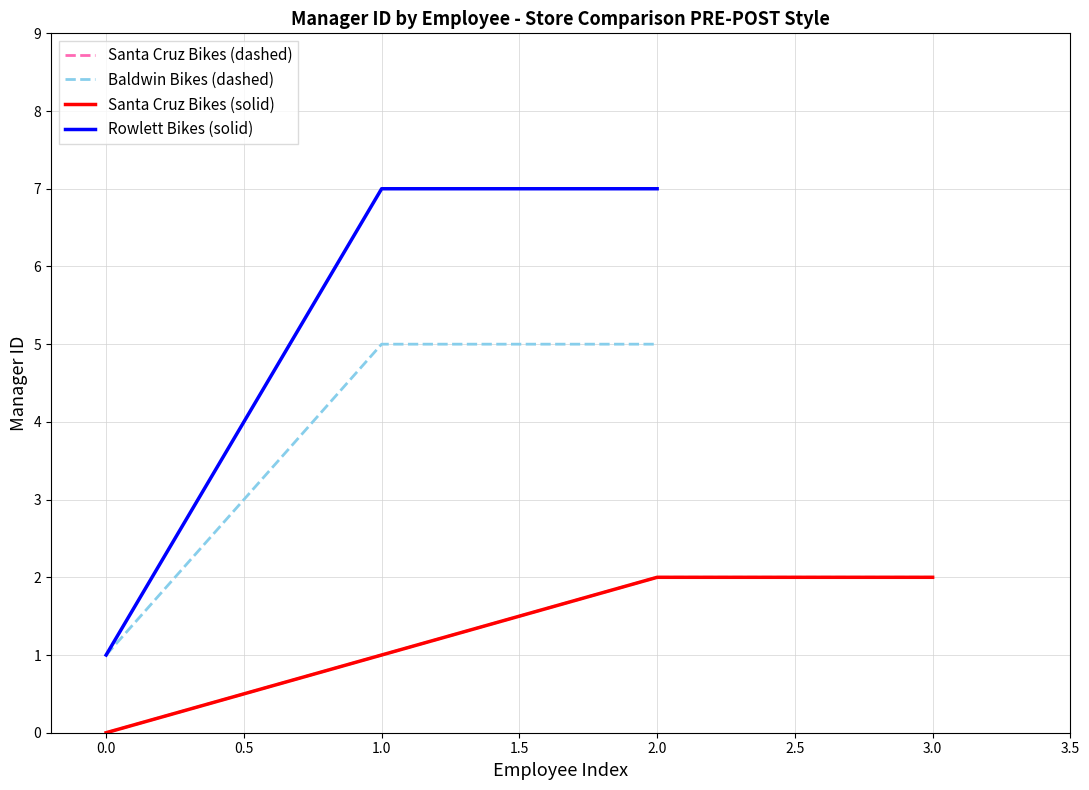

Does the chart have visible grid lines?

Yes